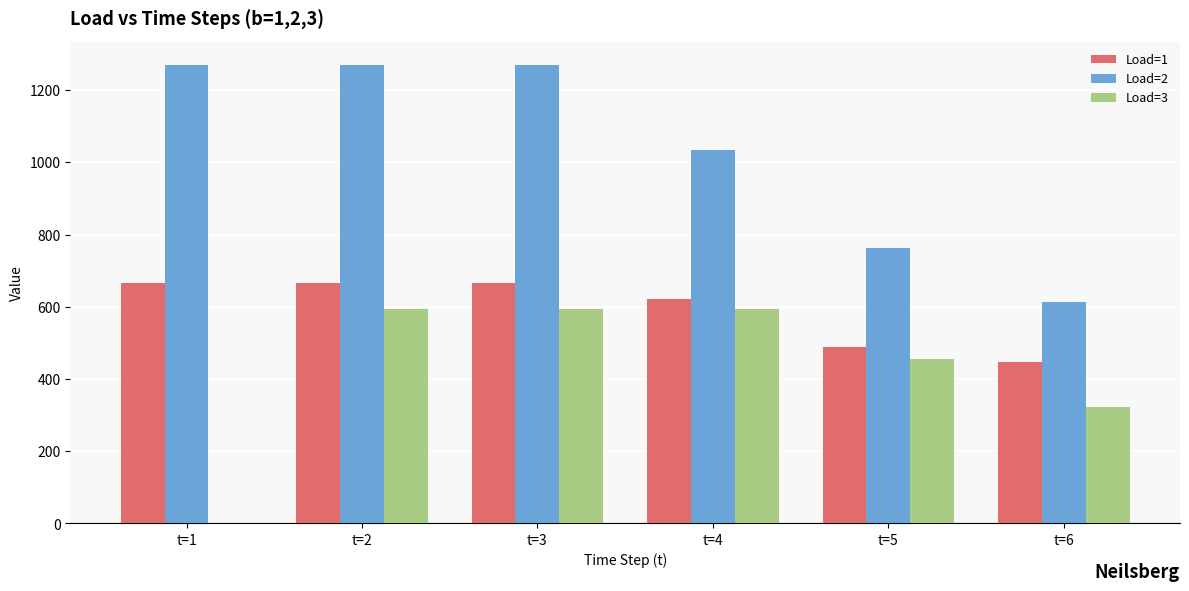

Count the number of categories in the chart.

6